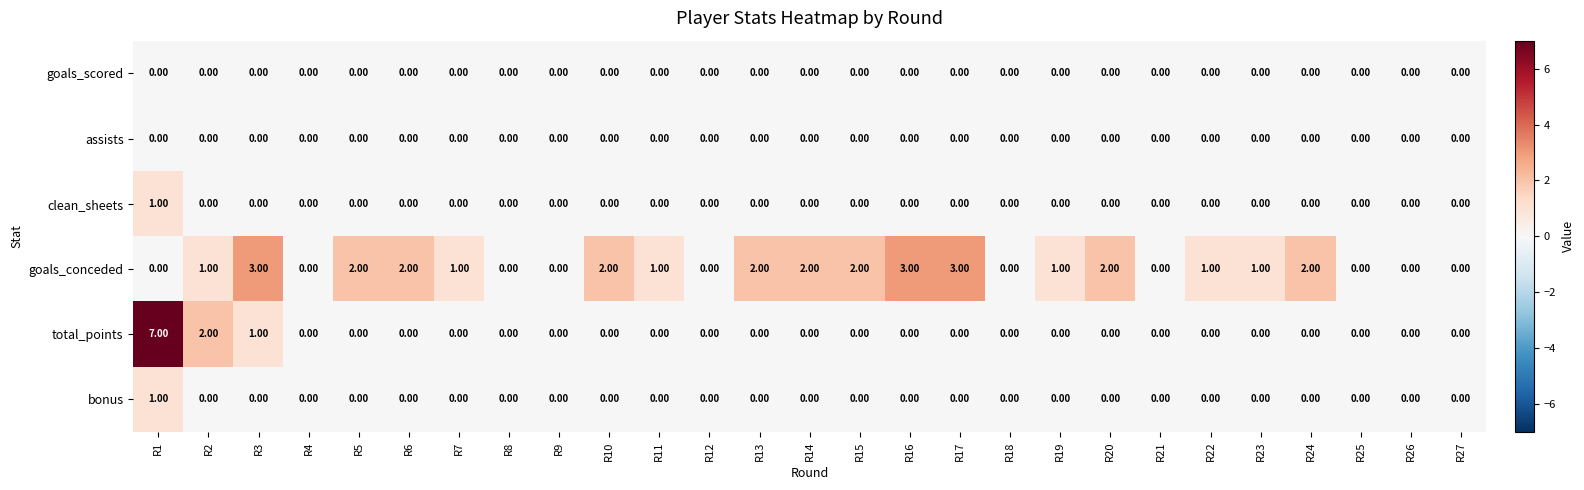

Which series has the largest total across all categories?

goals_conceded